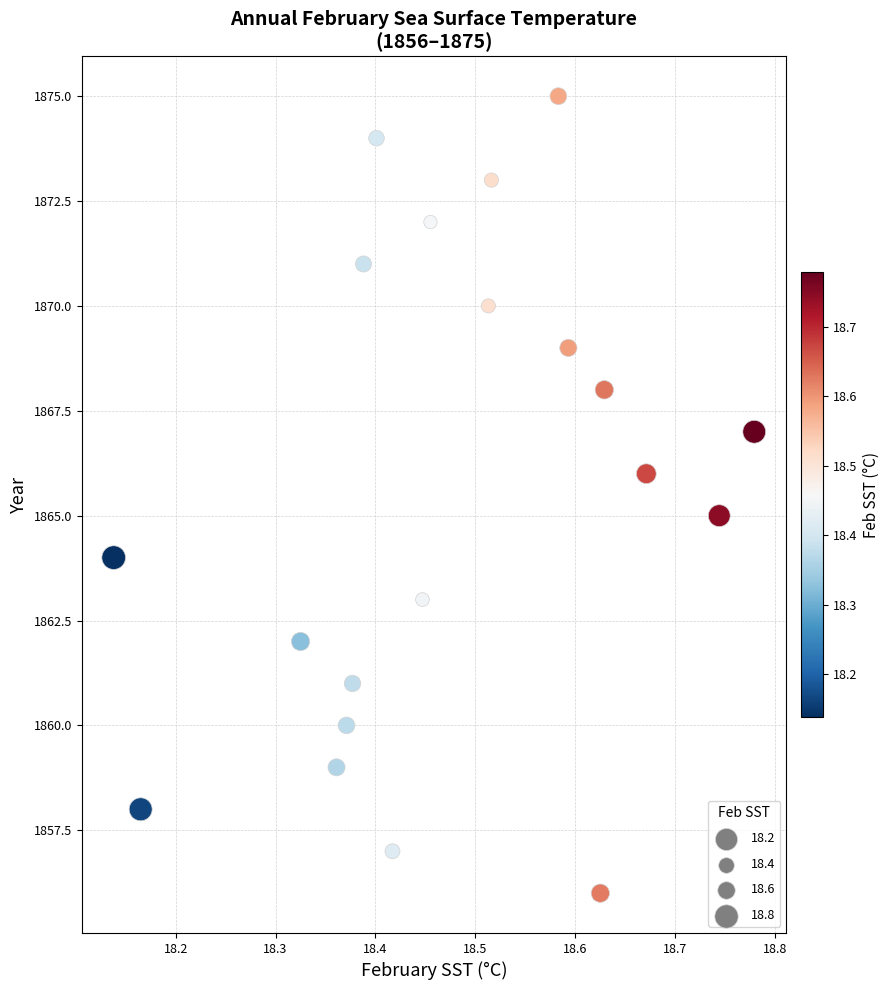

What is the range of Y values (max minus min)?

19